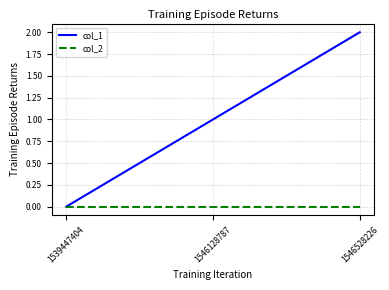

Reading left to right, extract all data points from this chart.

col_1: 1539447404=0	1546128787=1	1546528226=2
col_2: 1539447404=0	1546128787=0	1546528226=0